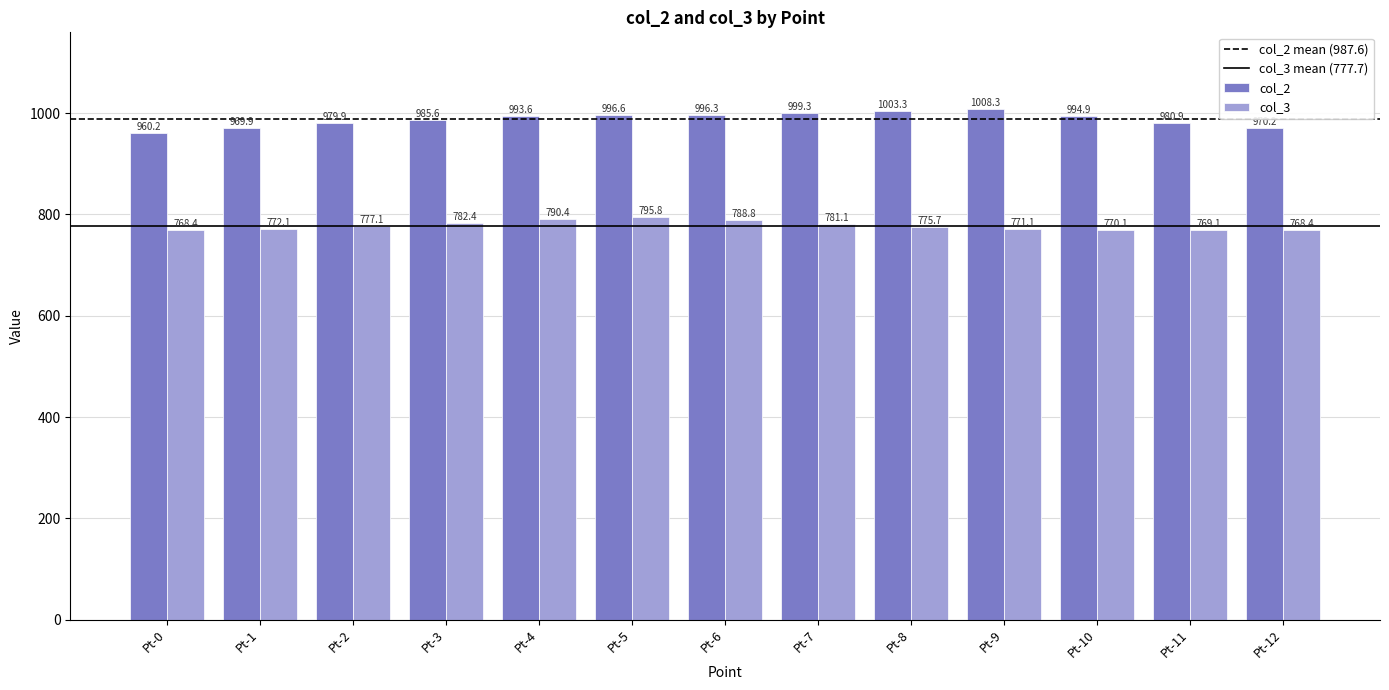

Reading left to right, what are all the values shown in this chart?

col_2: Pt-0=960.2	Pt-1=969.9	Pt-2=979.9	Pt-3=985.6	Pt-4=993.6	Pt-5=996.6	Pt-6=996.3	Pt-7=999.3	Pt-8=1003.3	Pt-9=1008.3	Pt-10=994.9	Pt-11=980.9	Pt-12=970.2
col_3: Pt-0=768.4	Pt-1=772.1	Pt-2=777.1	Pt-3=782.4	Pt-4=790.4	Pt-5=795.8	Pt-6=788.8	Pt-7=781.1	Pt-8=775.7	Pt-9=771.1	Pt-10=770.1	Pt-11=769.1	Pt-12=768.4